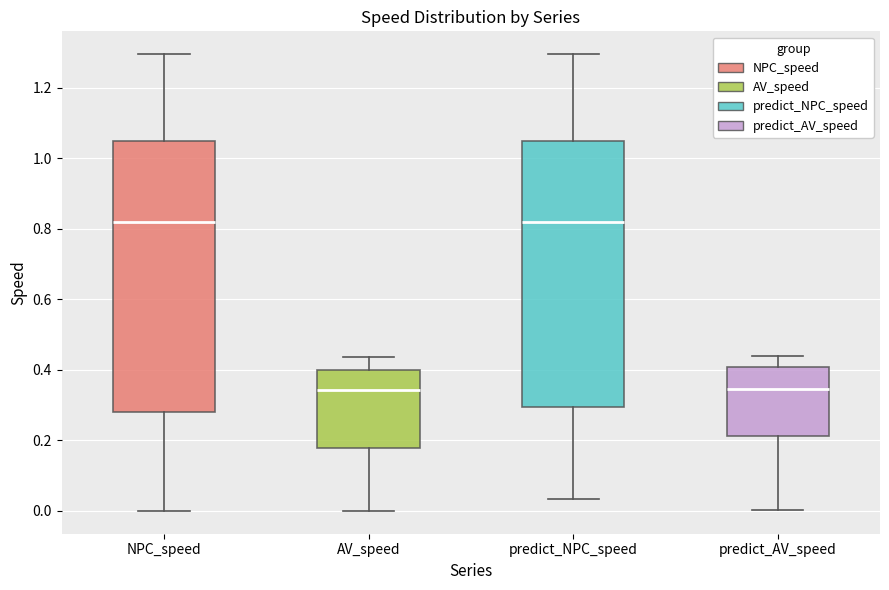

Where does the lower whisker of the box for NPC_speed end on the y-axis? The values are not printed on the chart, so give them approximately, as read against the axis.

0.00